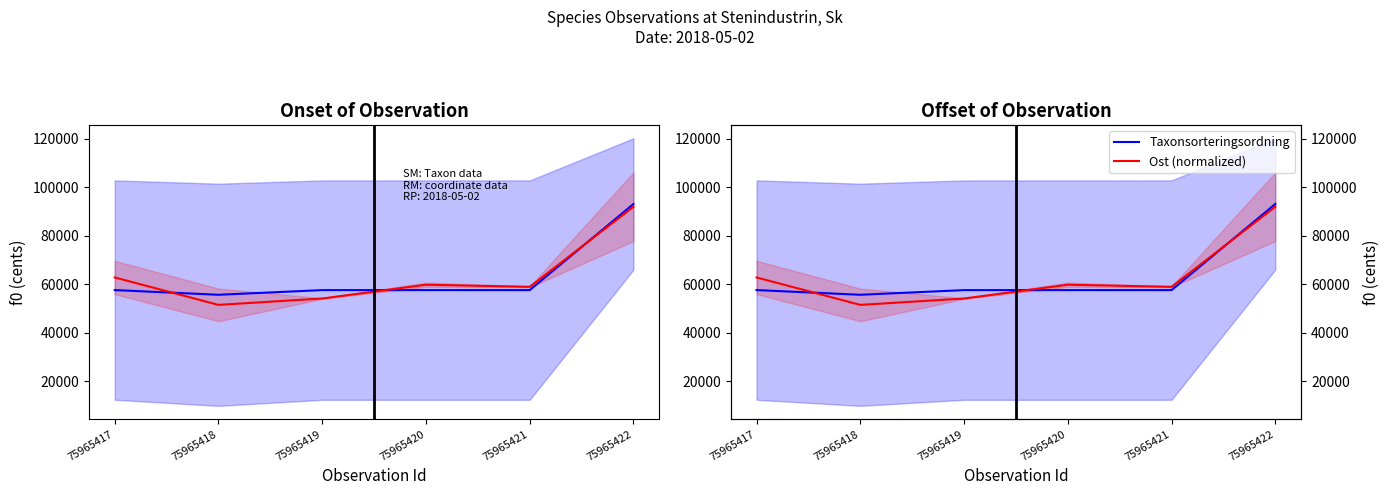

What are all the series names shown in the legend?

Taxonsorteringsordning, Ost (normalized)